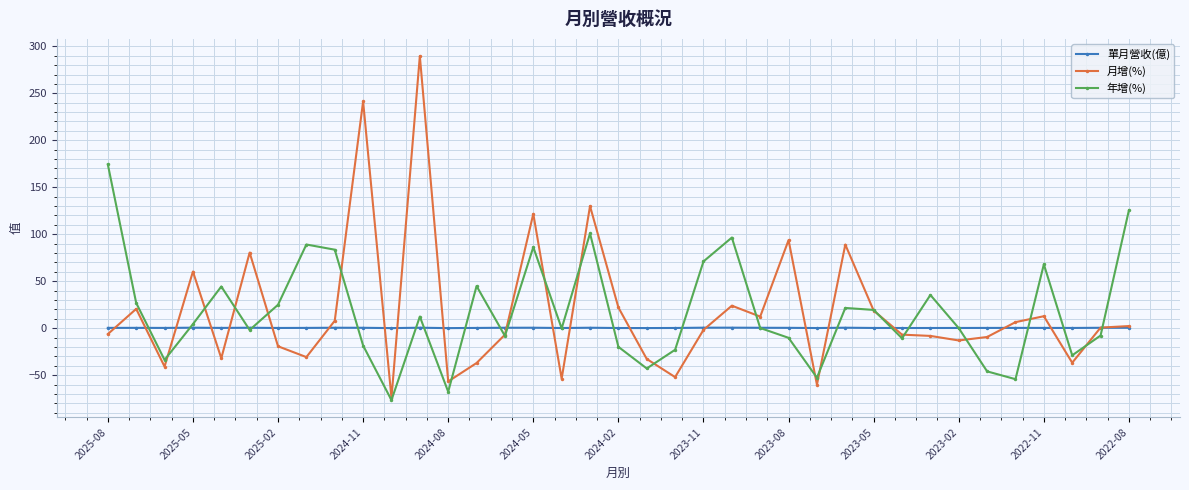

In 年增(%), how many points are higher than both neighbors (excluding endpoints)?

10